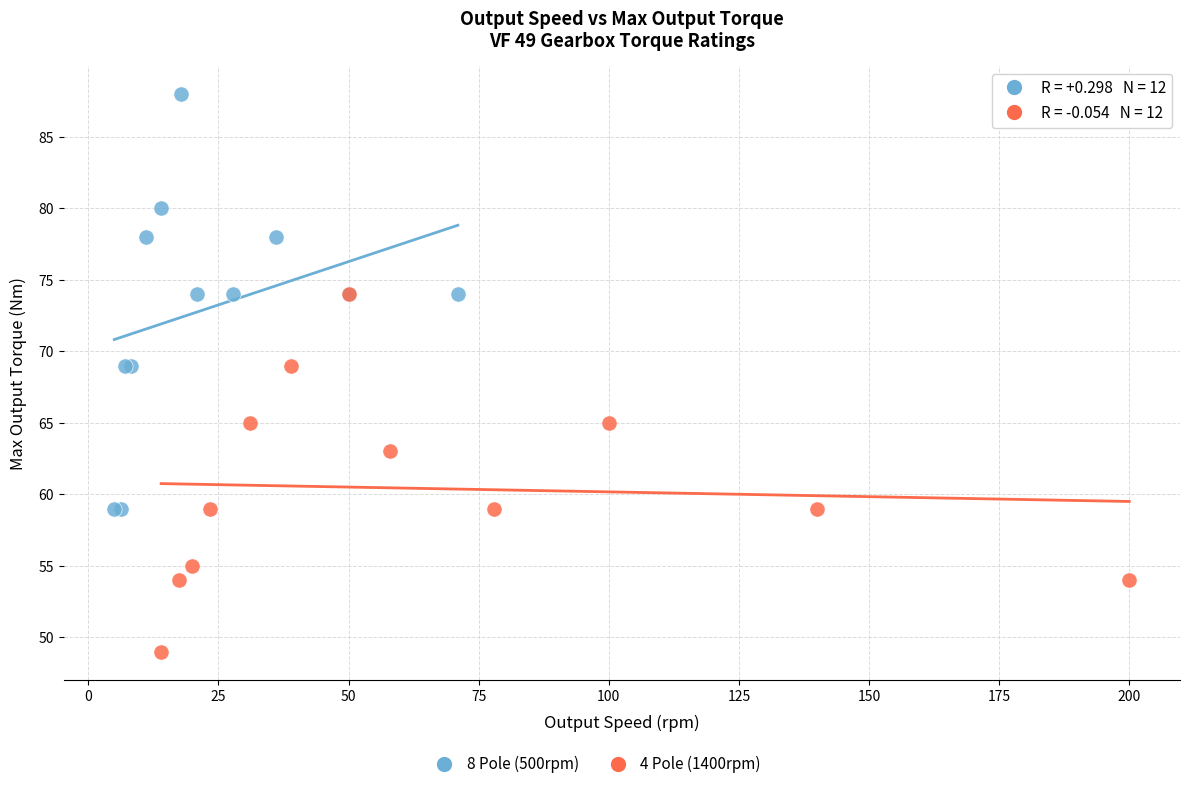

Which series contains the lowest Y value?

4 Pole (1400rpm)